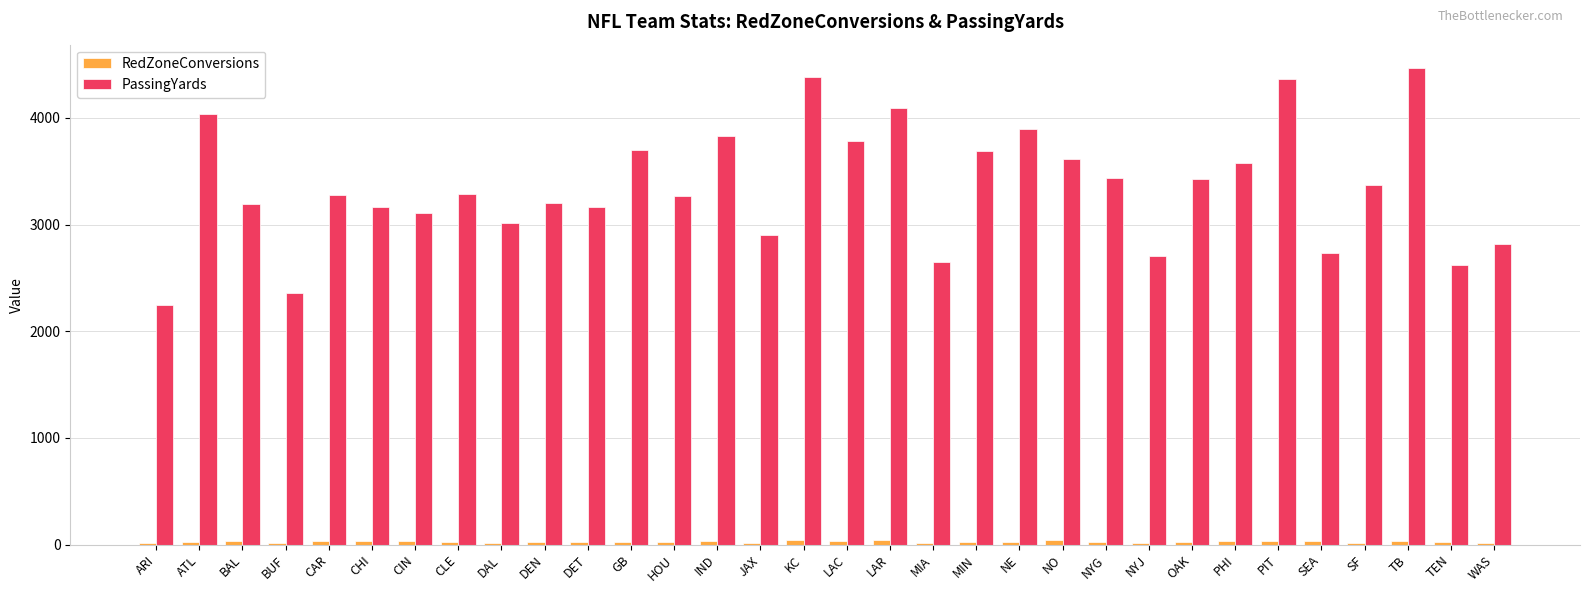

The PassingYards series shows 1919 at ATL. True or false?

False